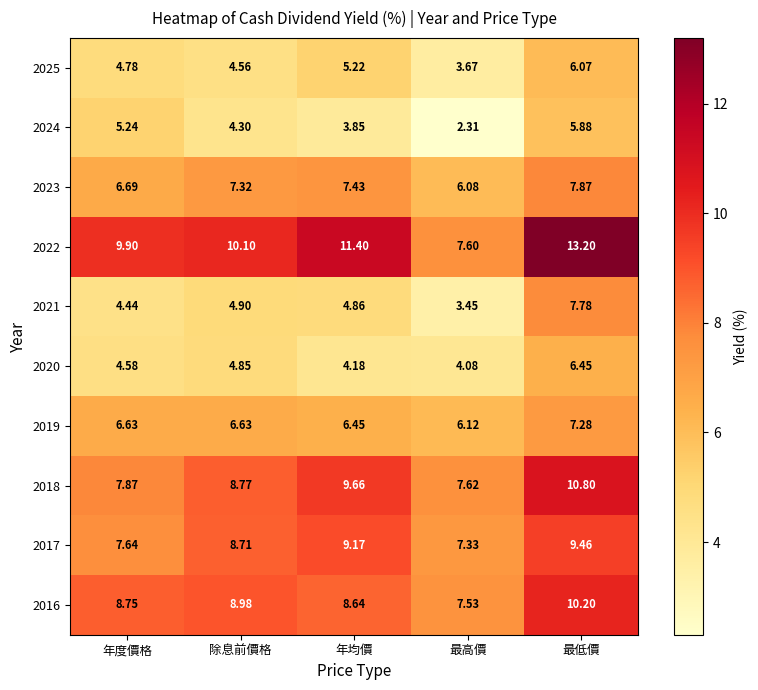

Which series has the largest range (max minus min)?

2022